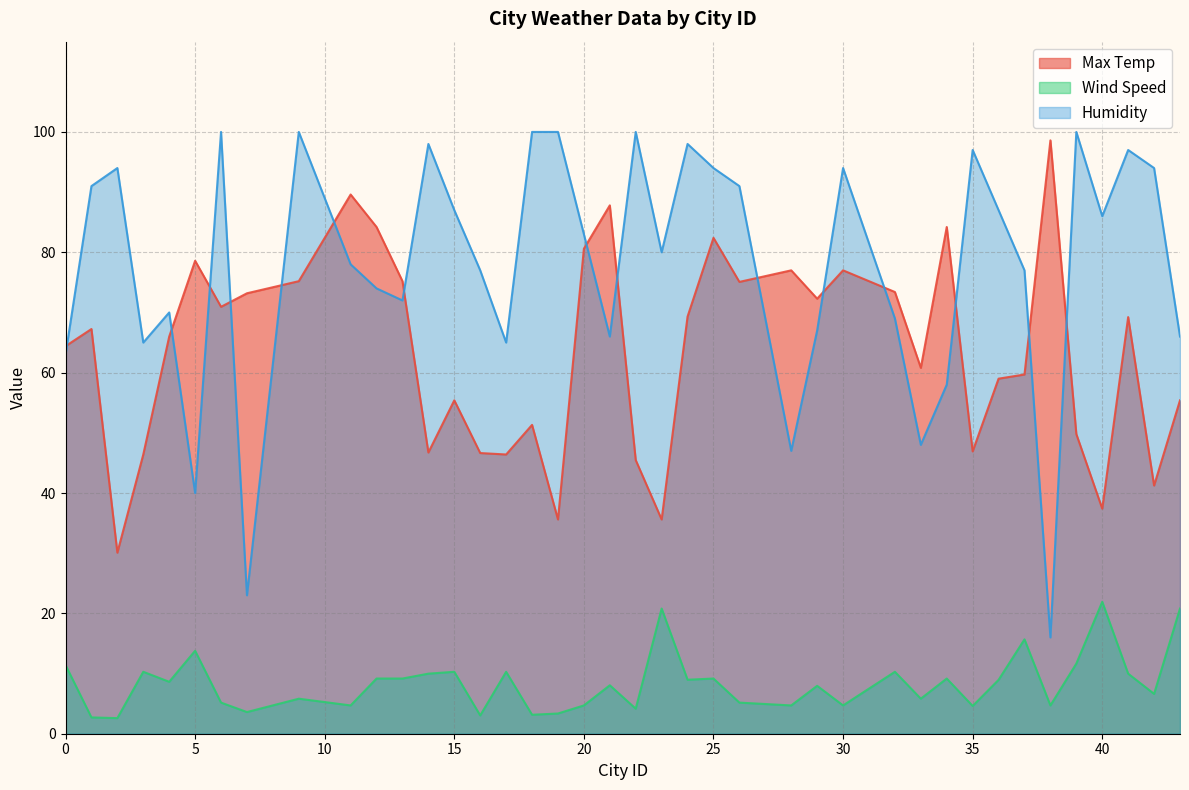

What is the spread (max minus min) of values at 35?

92.4